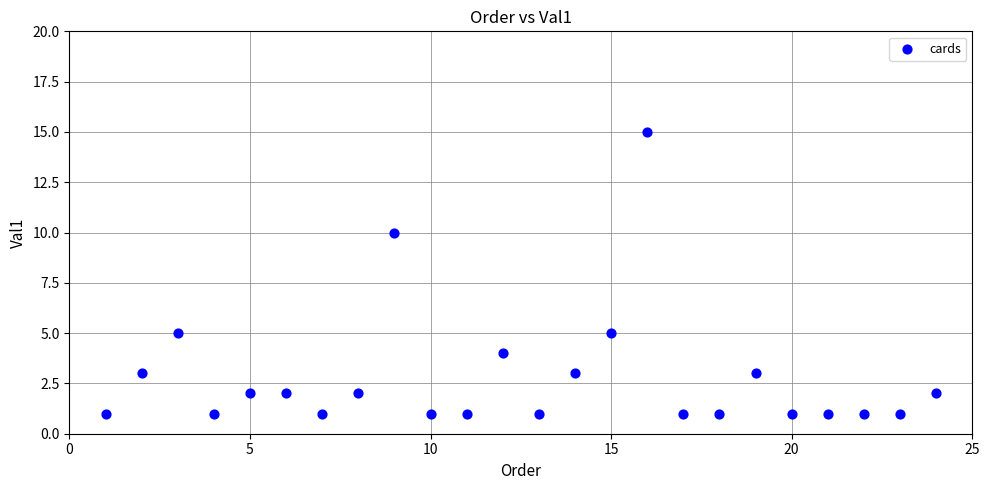

What Y value in the scatter plot is closest to 8?

10